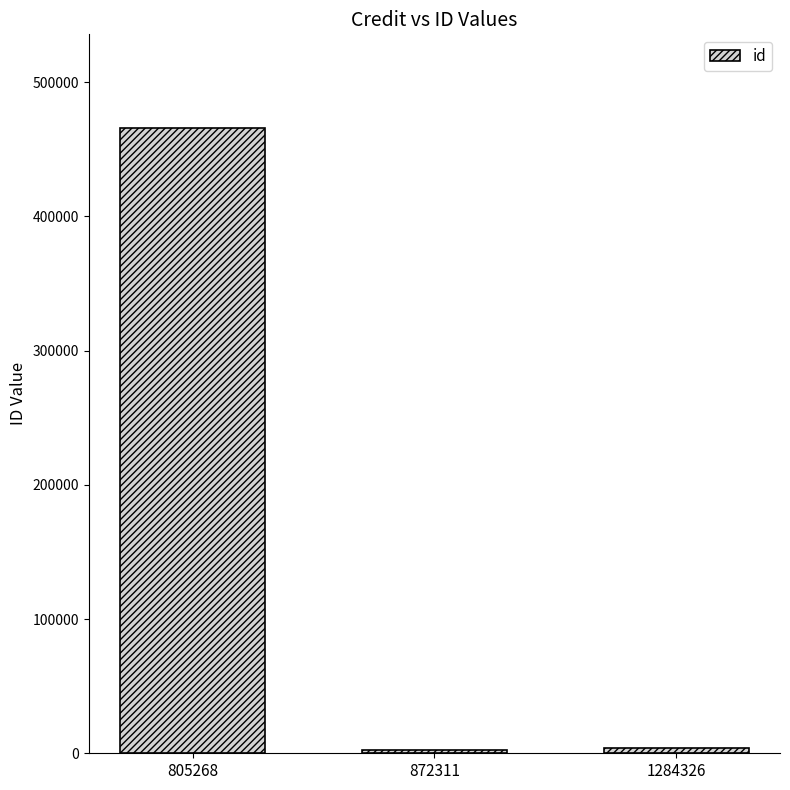

What is the value of the 3rd bar from the left?

3564